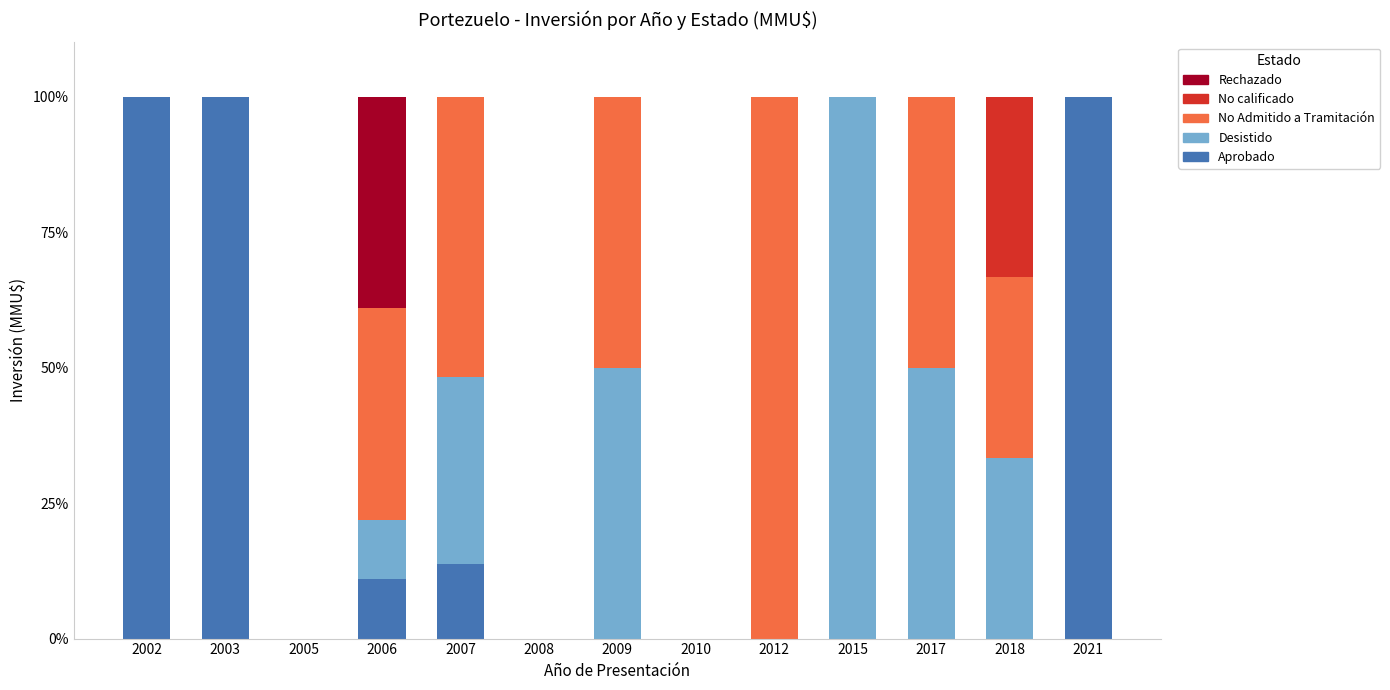

What is the highest value of the Aprobado series?

100.0